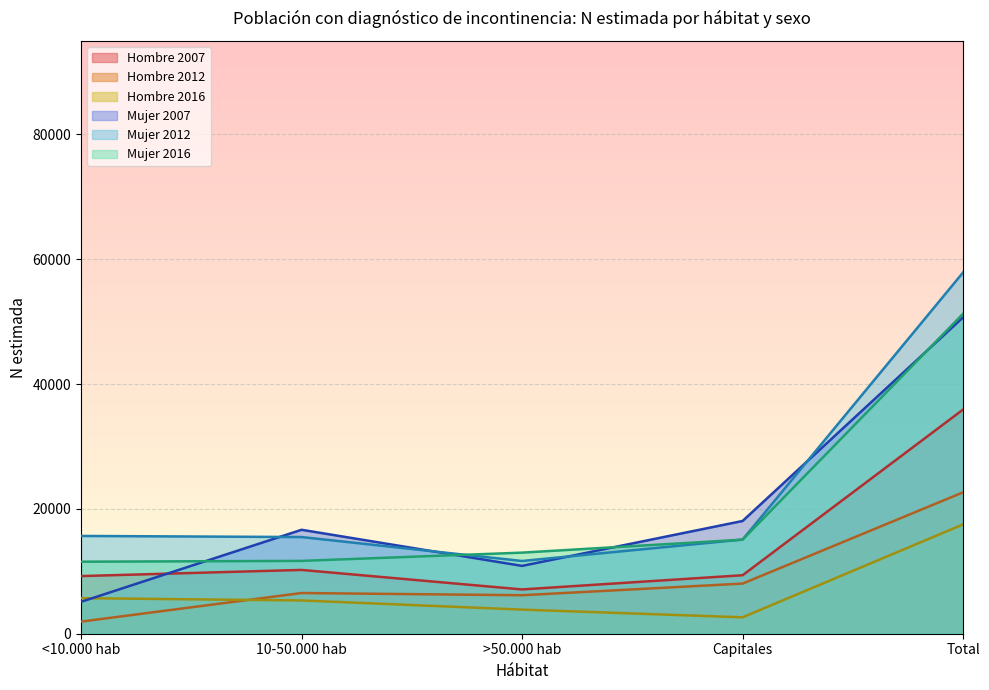

What is the spread (max minus min) of values at <10.000 hab?

13724